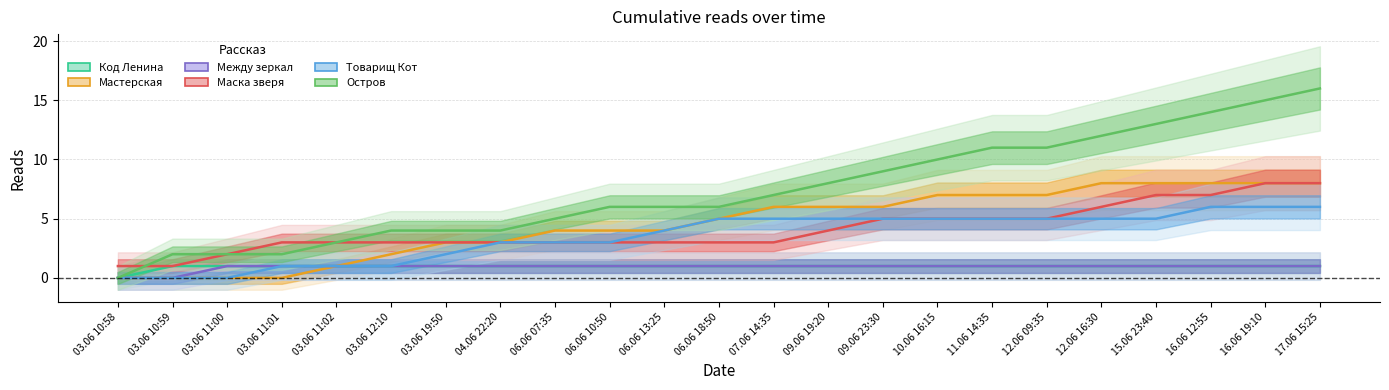

Which category has the highest value across all series?

17.06 15:25